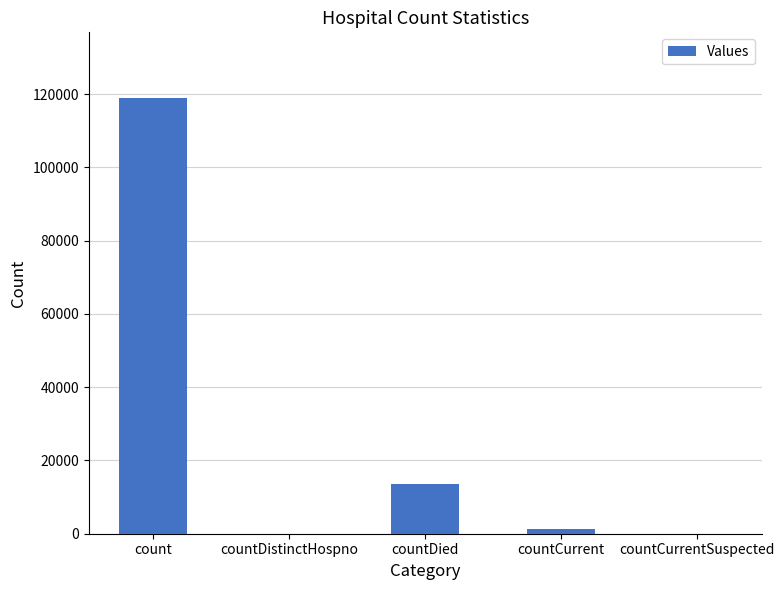

Between count and countDied, which is larger?

count